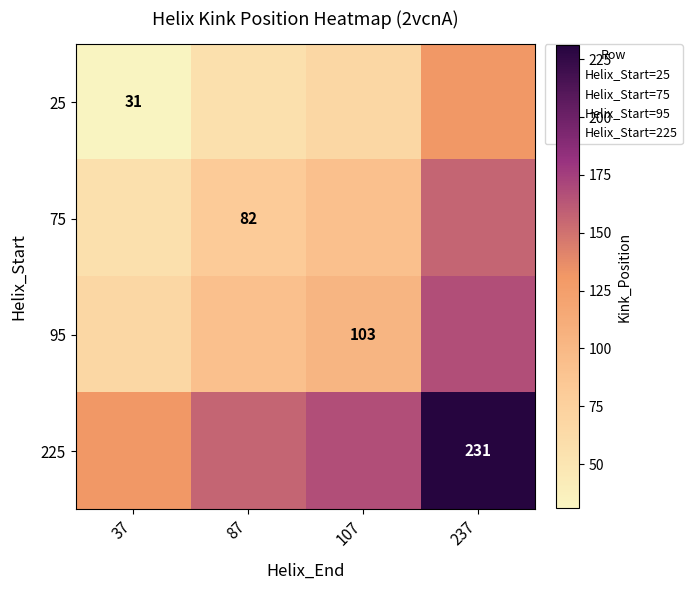

Which series has the largest total across all categories?

225